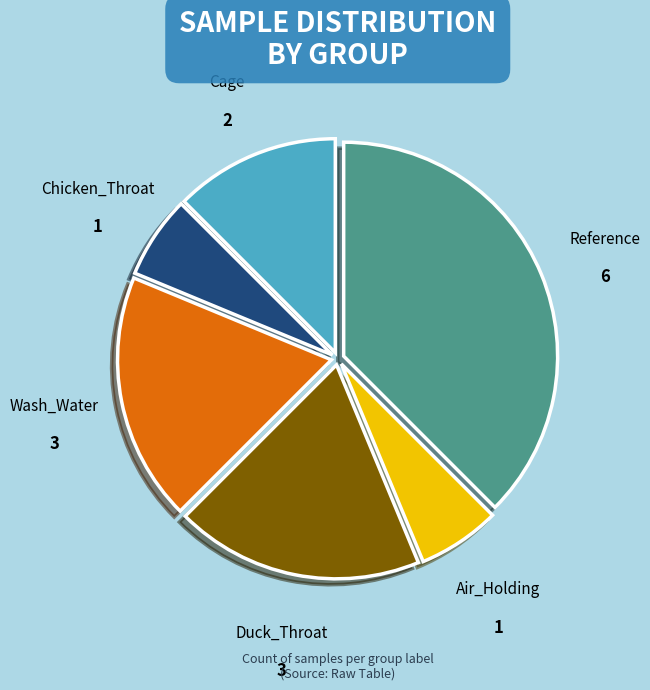

Count the number of slices in the pie.

6